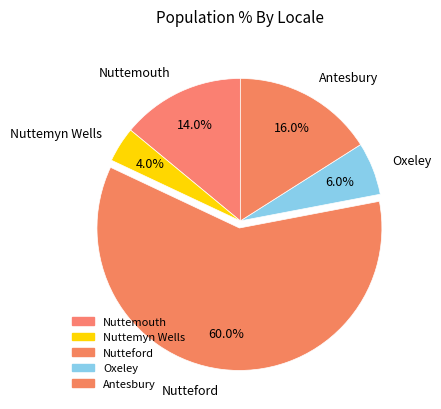

Is it true that Nuttemouth is 14% of the pie?

True